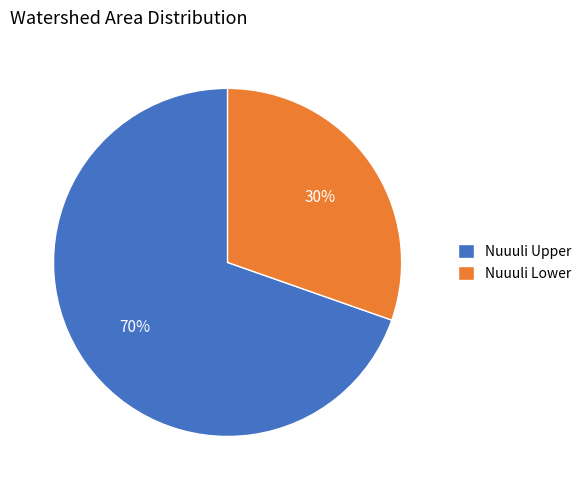

Is it true that Nuuuli Upper is 70% of the pie?

True